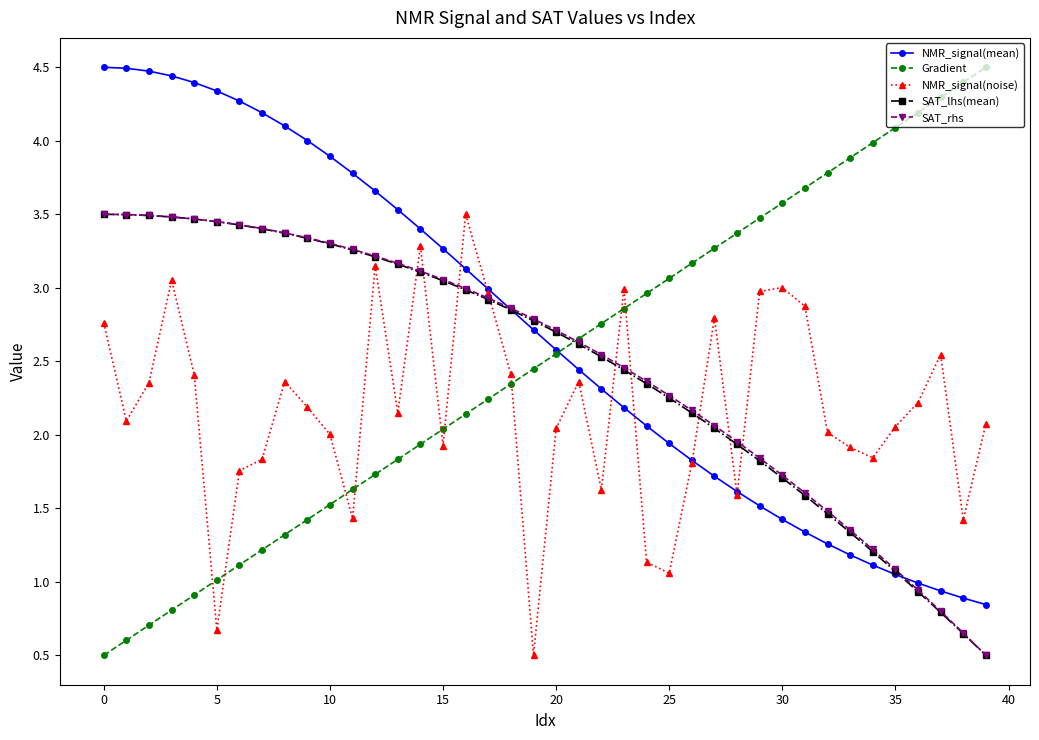

How many intersections are there between NMR_signal(noise) and SAT_rhs?

9